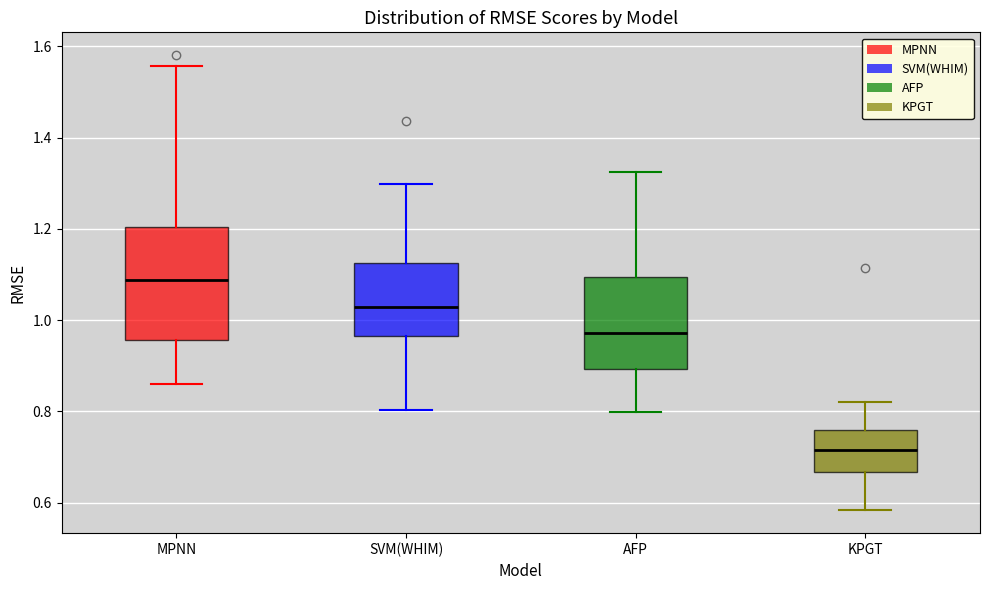

Reading left to right, read every box against the y-axis: the position of its median line, the range the box covers, and the ends of its whiskers. The values are not printed on the chart, so give them approximately, as read against the axis.

MPNN: median 1.08, box 0.96 to 1.20, whiskers 0.86 to 1.56
SVM(WHIM): median 1.02, box 0.96 to 1.12, whiskers 0.80 to 1.30
AFP: median 0.98, box 0.90 to 1.10, whiskers 0.80 to 1.32
KPGT: median 0.72, box 0.66 to 0.76, whiskers 0.58 to 0.82